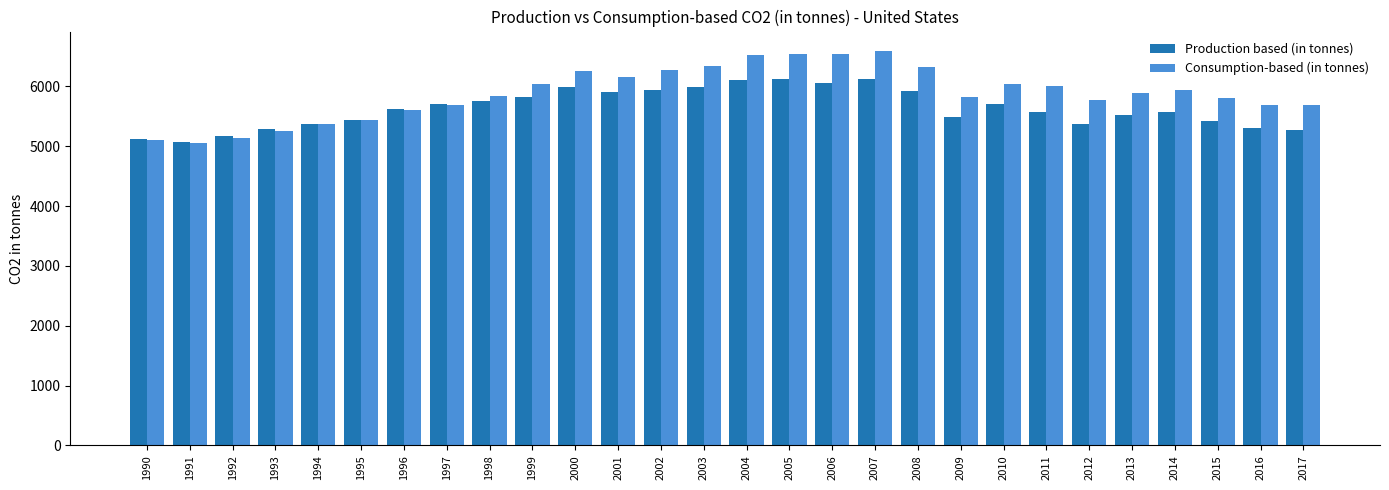

What is the difference between the highest and lowest values at 2016?

387.4